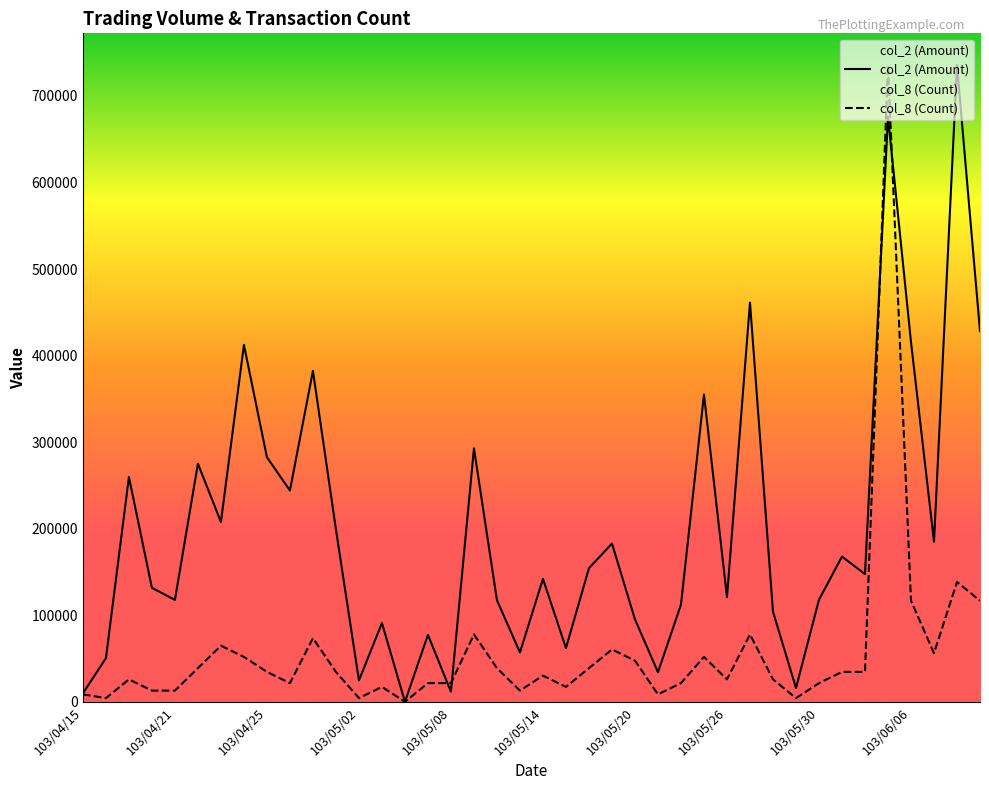

At 14, list the series in order from largest to smallest.

col_2 (Amount), col_8 (Count)